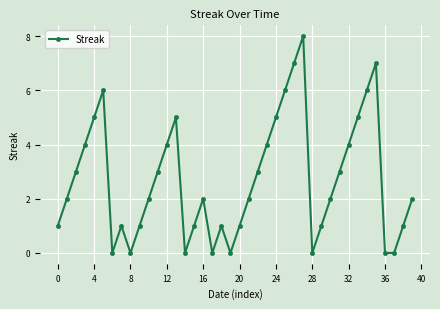

What is the value of the 16th point from the left?

1